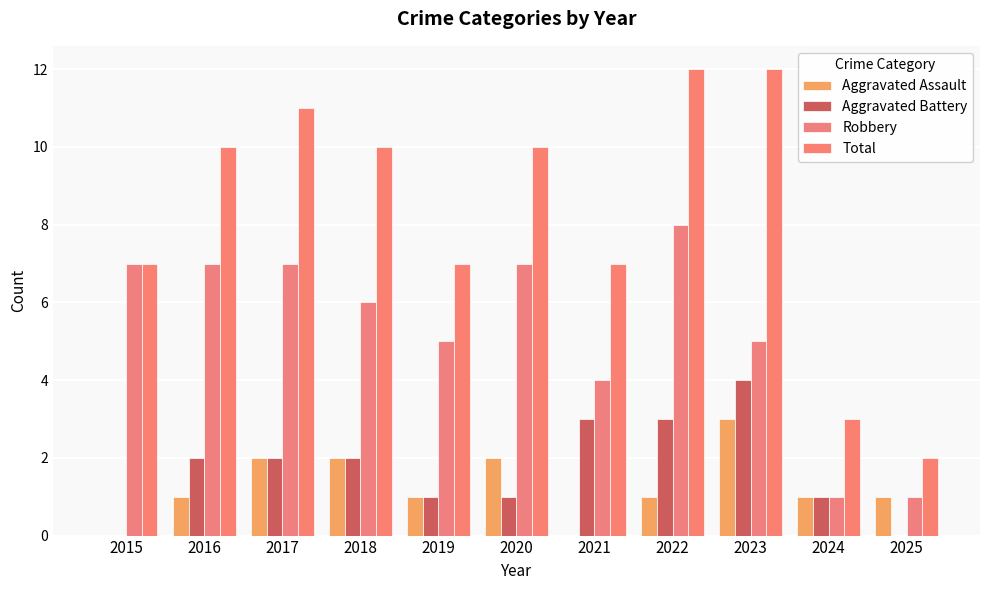

How many series are shown in this chart?

4